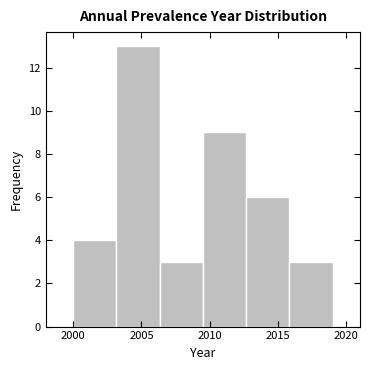

Reading left to right, transcribe this chart: for each bar, give the range it covers on the x-axis and its height. Neither the bar edges nor the heights are printed on the chart, so give them approximately, as read against the axes.

2000.0 to 2003.0: 4
2003.0 to 2006.5: 13
2006.5 to 2009.5: 3
2009.5 to 2012.5: 9
2012.5 to 2016.0: 6
2016.0 to 2019.0: 3